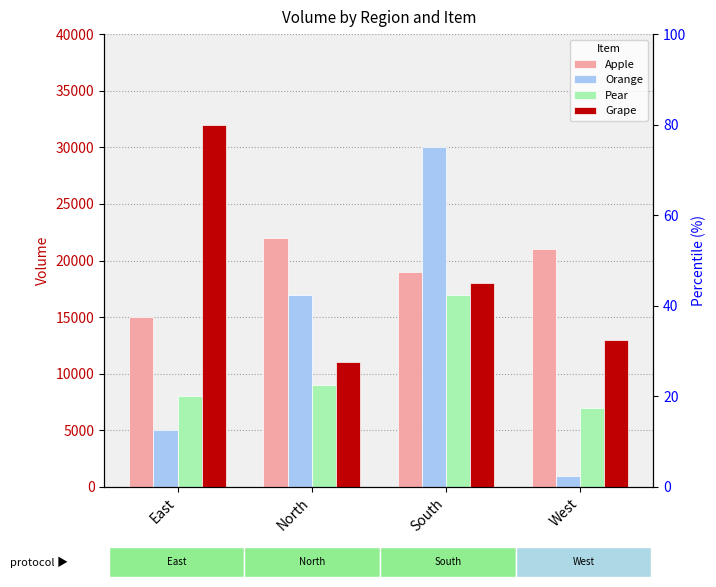

Which series has the largest total across all categories?

Apple